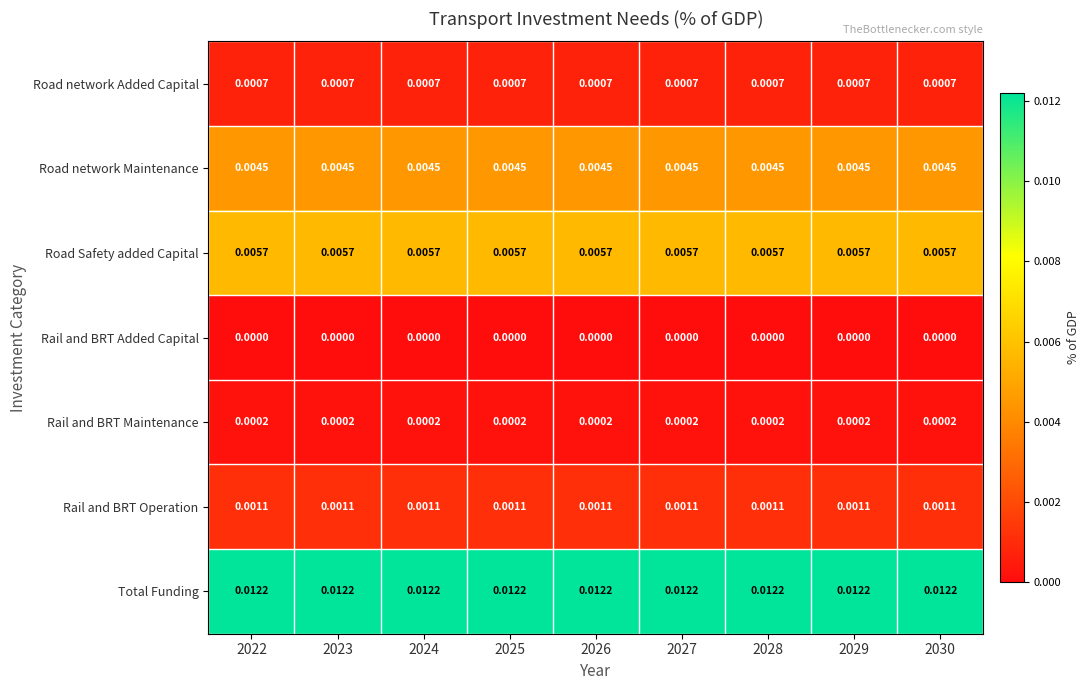

At 2029, list the series in order from largest to smallest.

Total Funding, Road Safety added Capital, Road network Maintenance, Rail and BRT Operation, Road network Added Capital, Rail and BRT Maintenance, Rail and BRT Added Capital